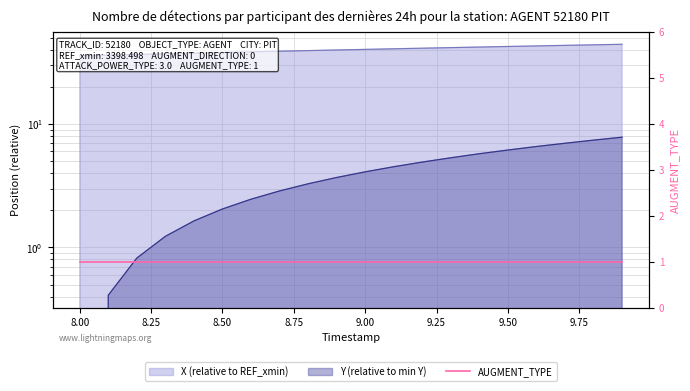

What is the difference between the maximum and second lowest values in the X series?

8.1